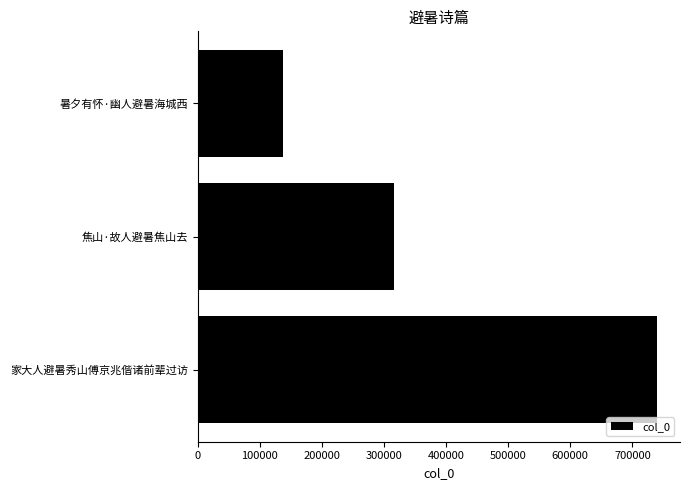

At which category does the chart reach its peak across all series?

家大人避暑秀山傅京兆偕诸前辈过访